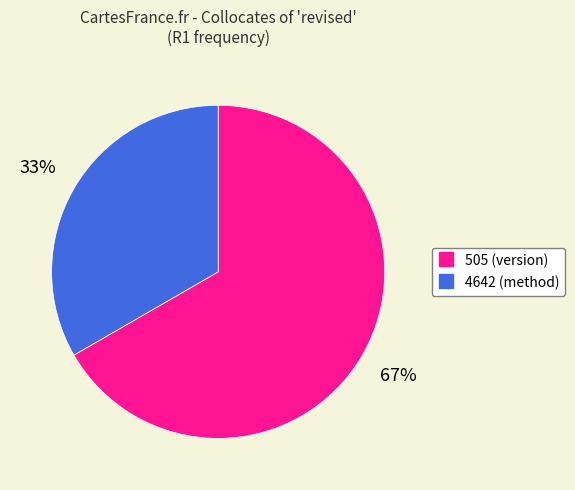

Do 505 and 4642 together represent more than half of the pie?

Yes